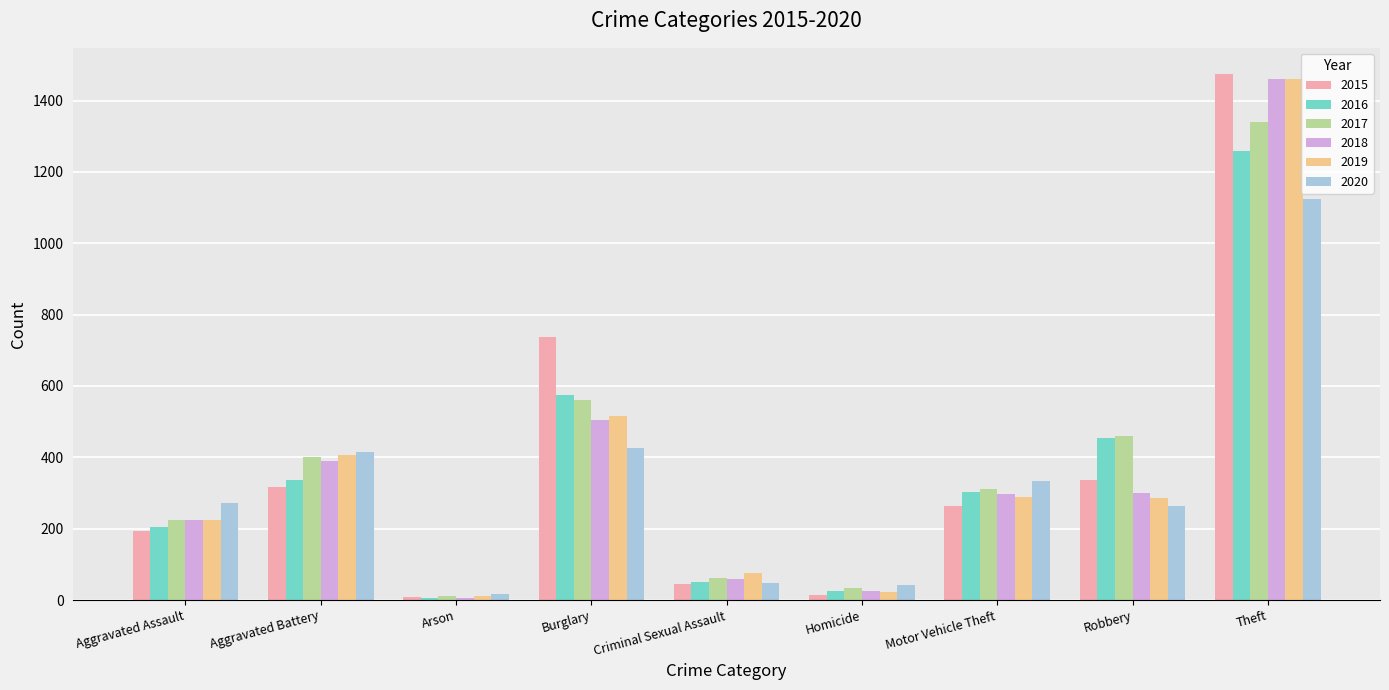

How many values in the 2017 series are below 312?

4